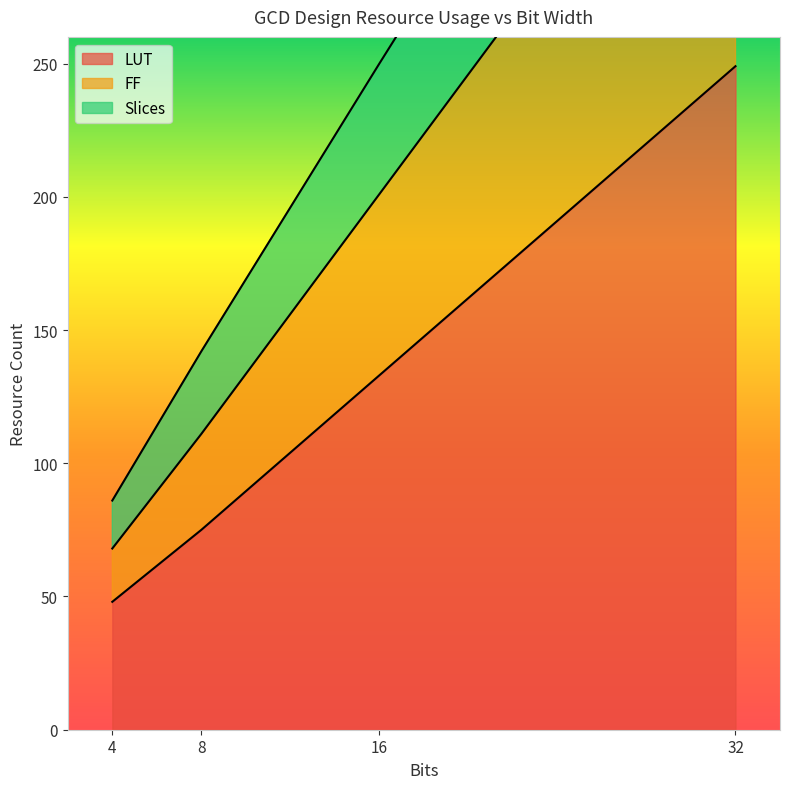

The LUT series shows 71 at 16. True or false?

False